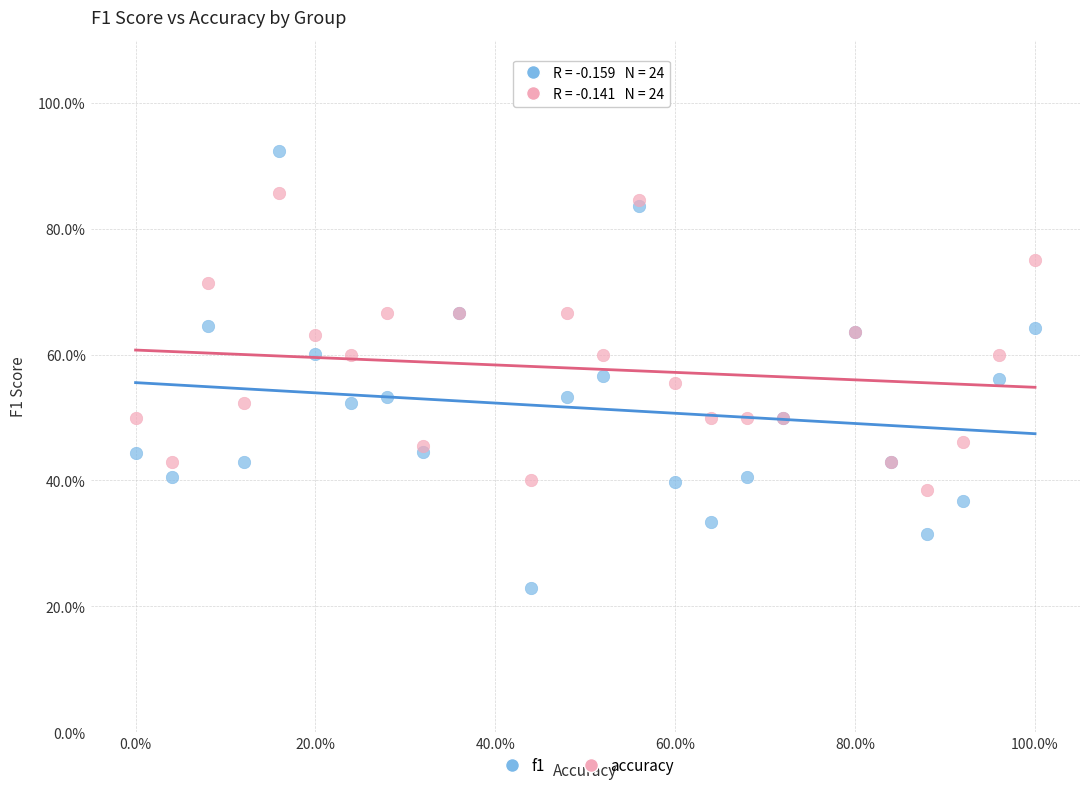

Which series reaches the maximum Y coordinate?

f1